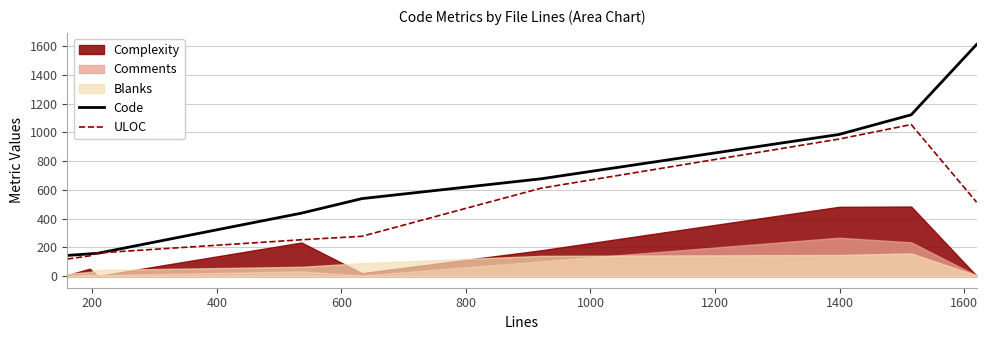

What is the minimum value for Code?

144